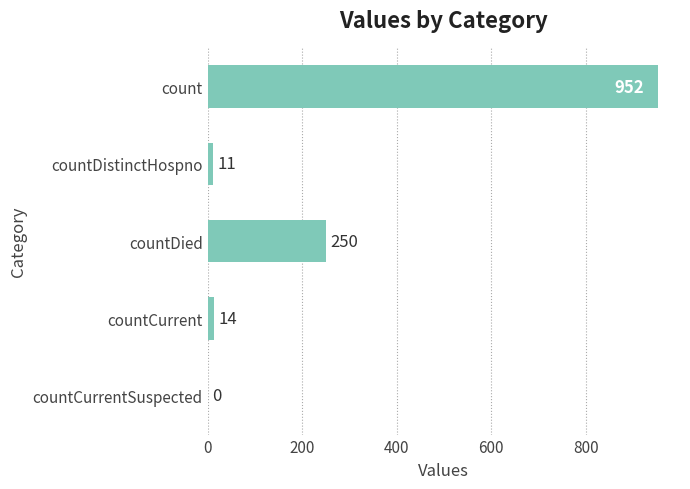

Is it true that the value at countCurrent is 14?

True